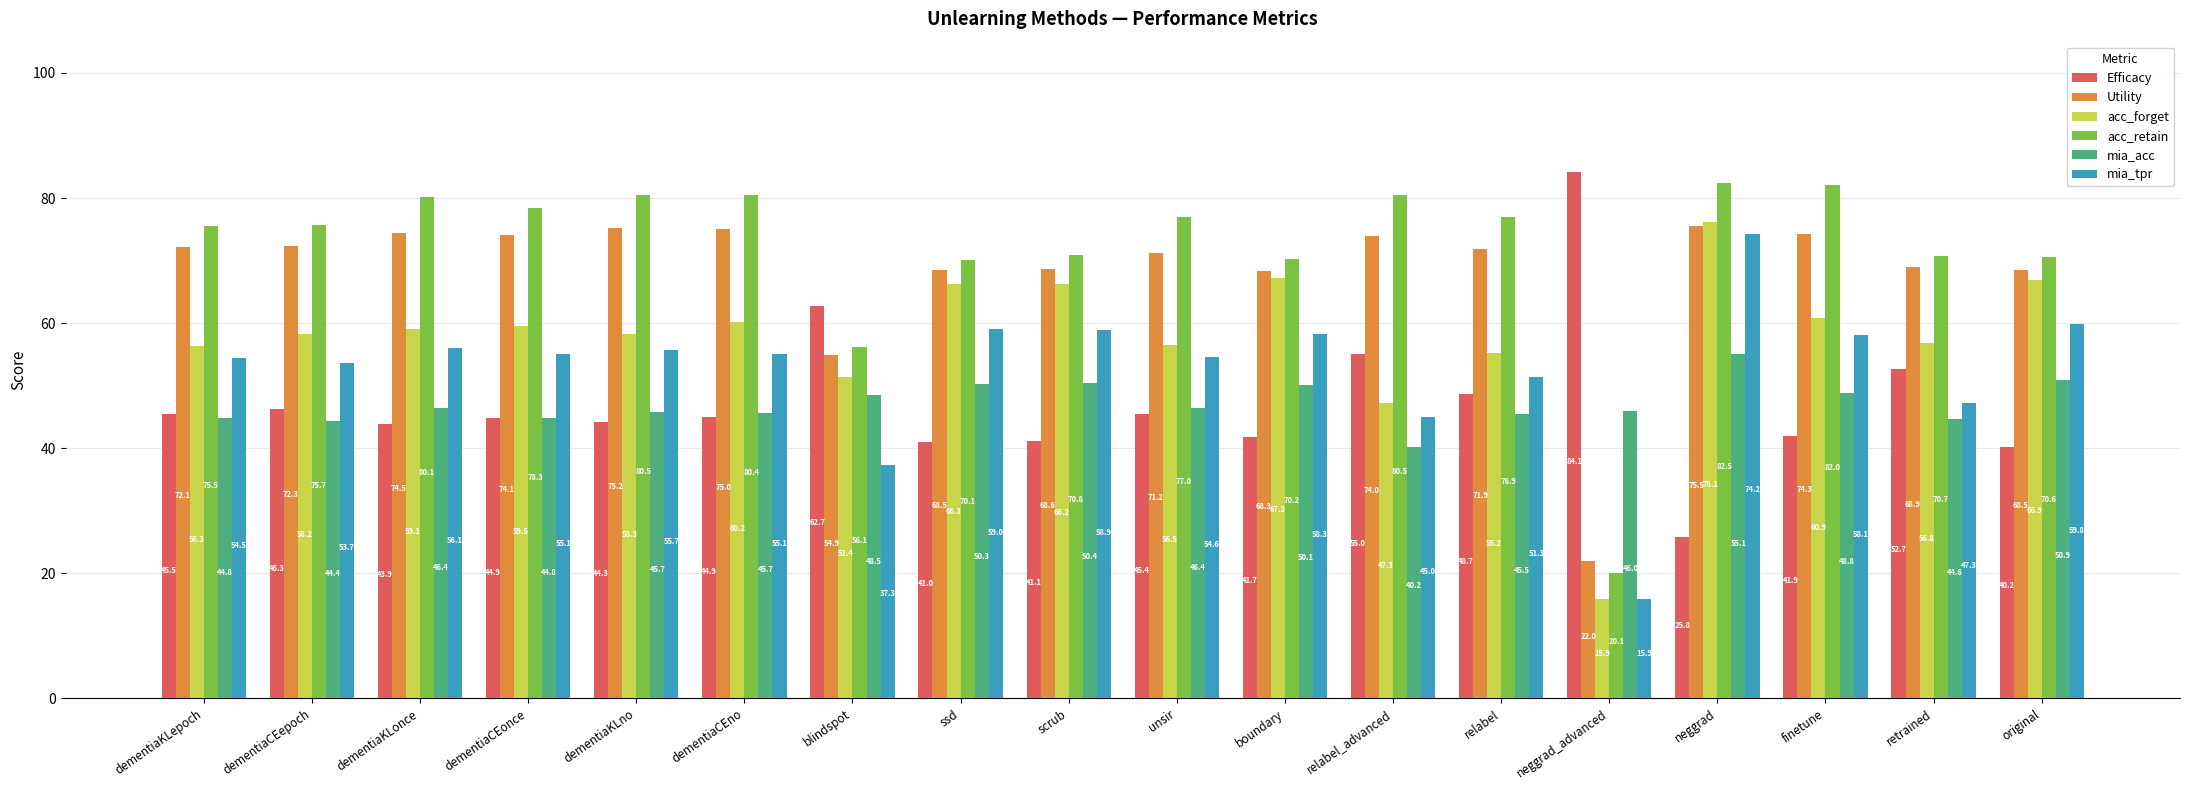

True or false: Utility has a value of 71.2 at unsir.

True